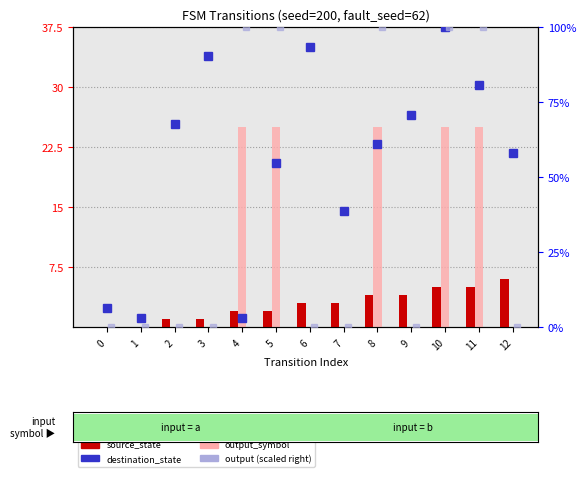

What is the sum of all source_state values?

36.0